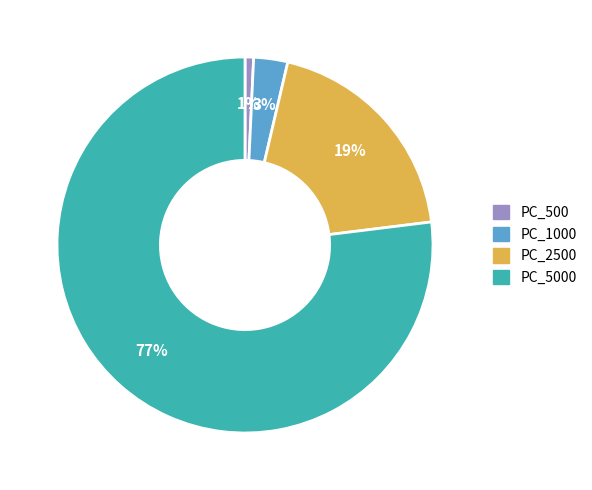

Is there a majority slice in this chart?

Yes